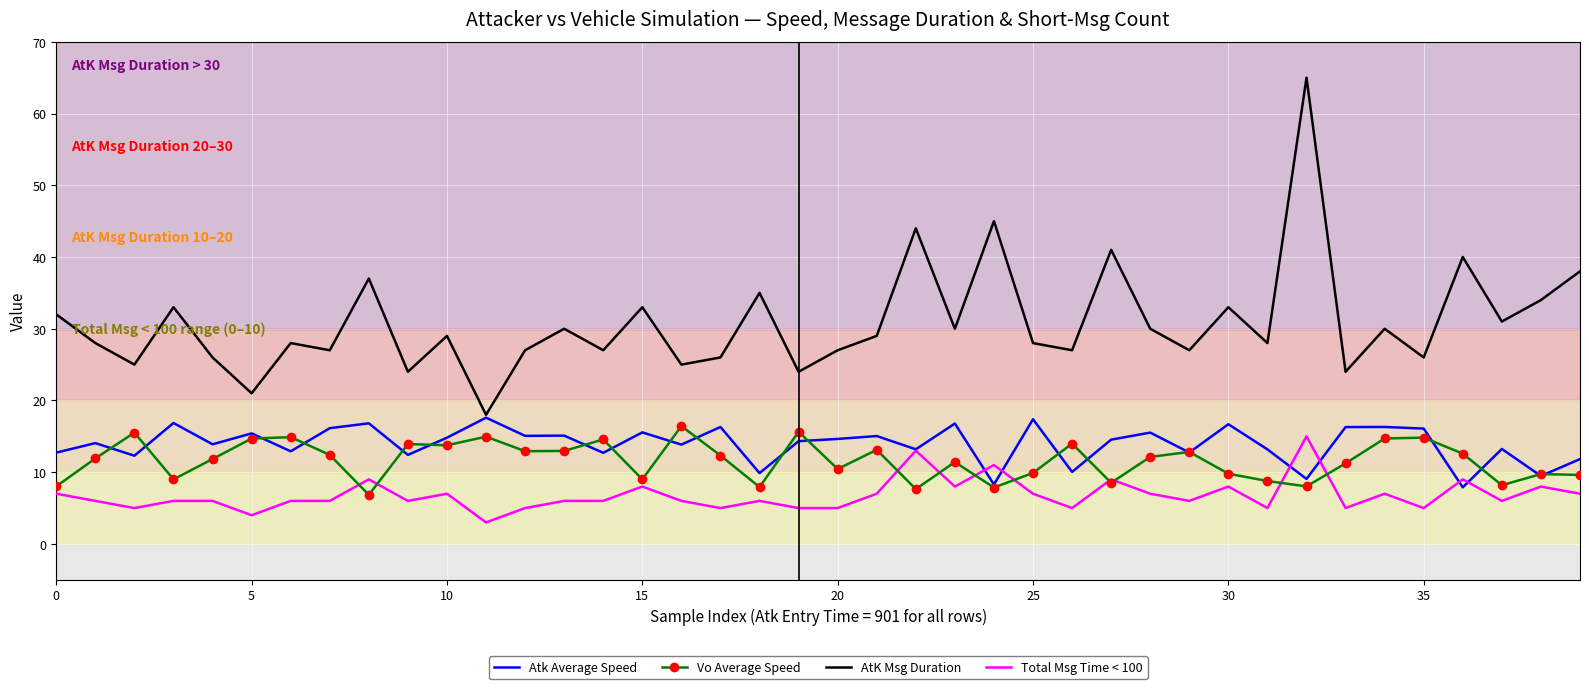

Which series has the largest total across all categories?

AtK Msg Duration